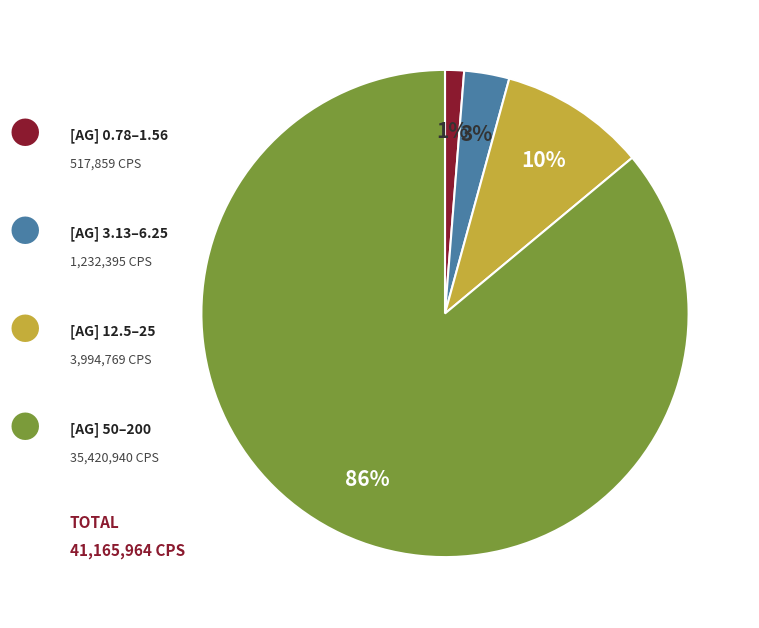

To the nearest percent, what is the average slice percentage?

25%